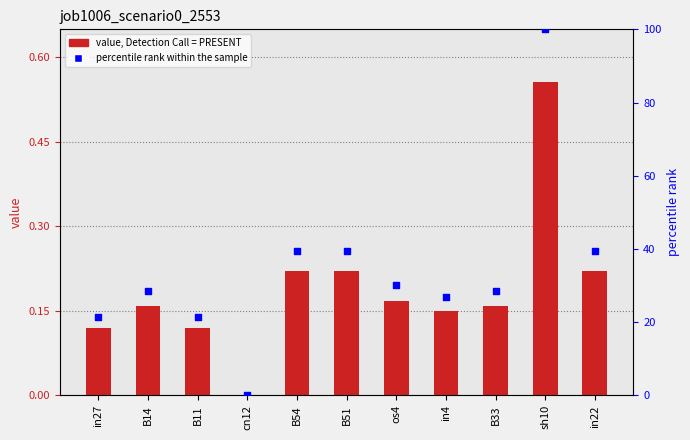

At how many categories does at least one series exceed 34?

4